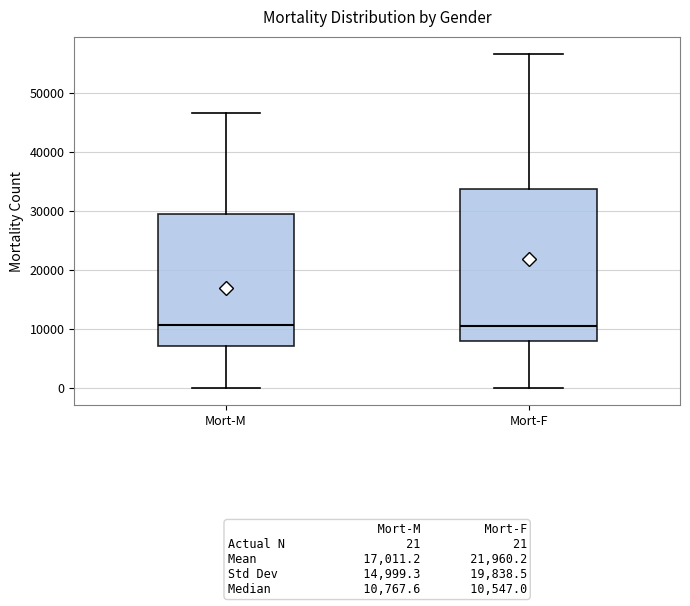

Which box is the tallest, from its lower edge to its upper edge?

Mort-F